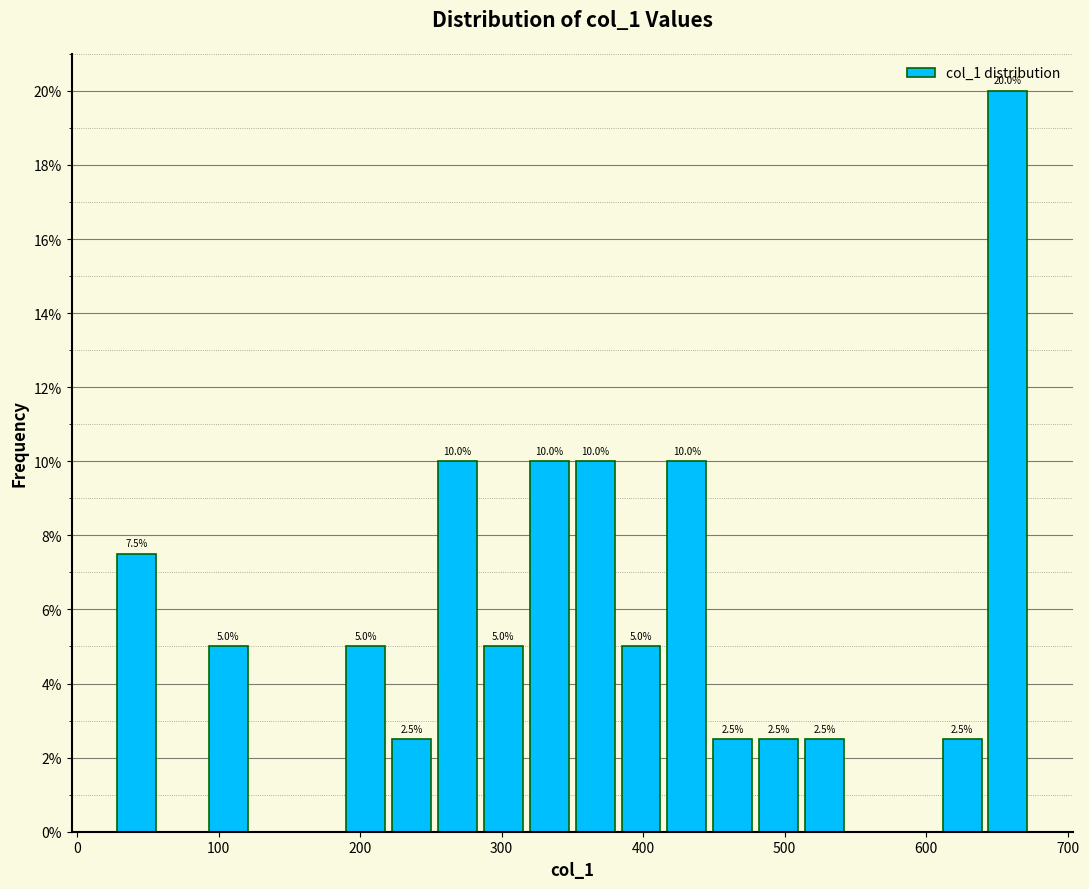

Read against the x-axis, roughly where is the centre of the tallest bar?

660